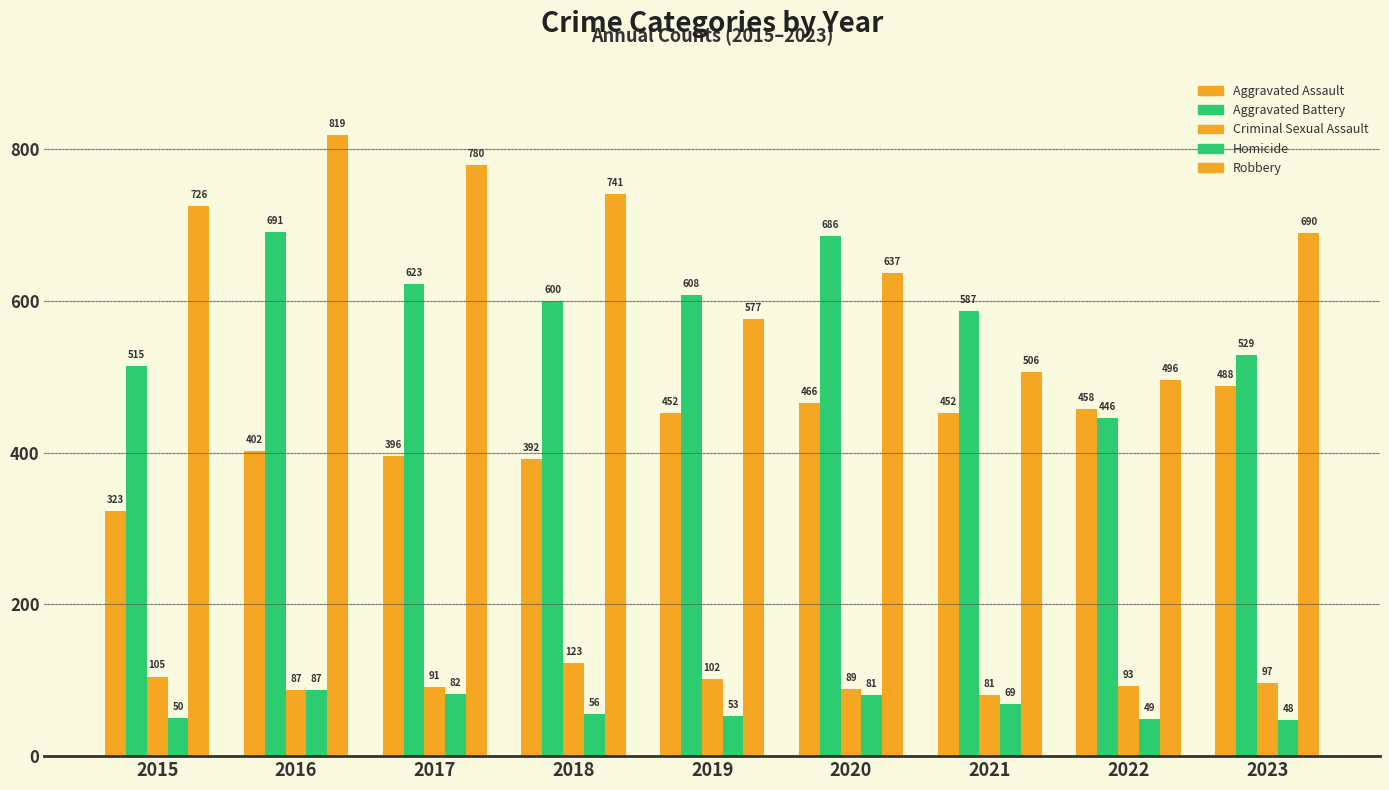

What is the difference between the maximum and minimum values in the Homicide series?

39